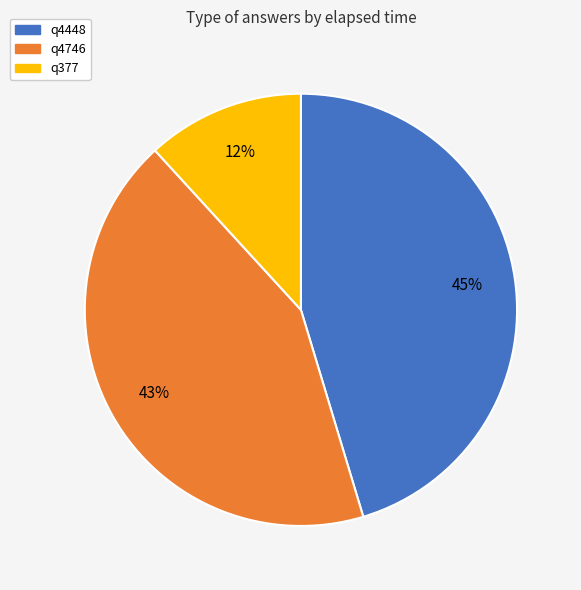

Which has a higher value, q4448 or q377?

q4448